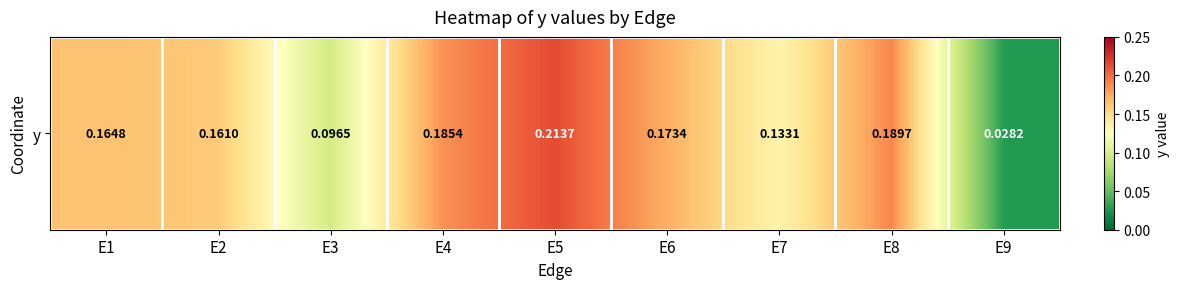

Reading right to left, what are all the values shown in this chart?

E9=0.0	E8=0.2	E7=0.1	E6=0.2	E5=0.2	E4=0.2	E3=0.1	E2=0.2	E1=0.2